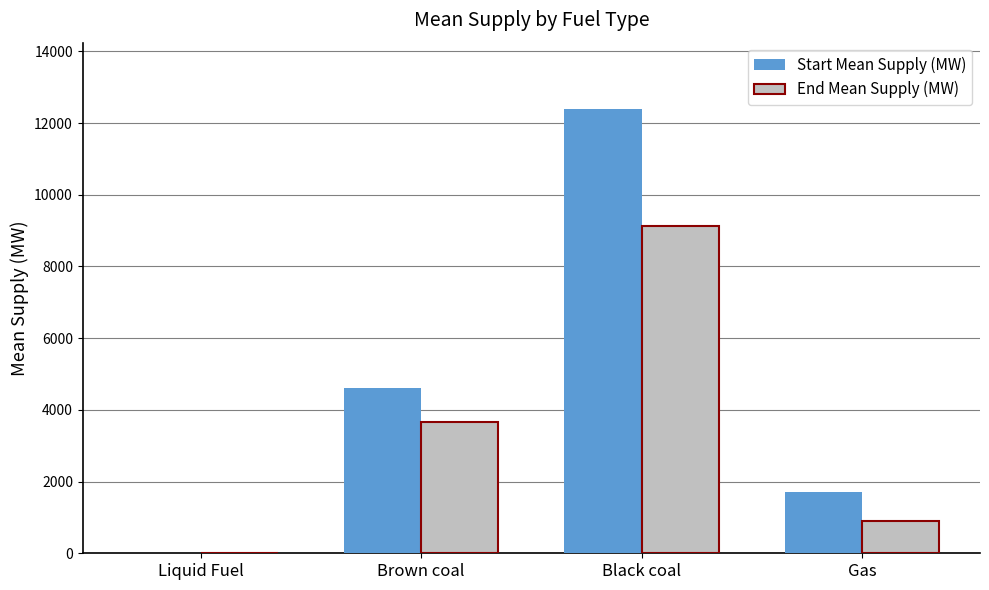

The Start Mean Supply (MW) series shows 20993.3 at Black coal. True or false?

False